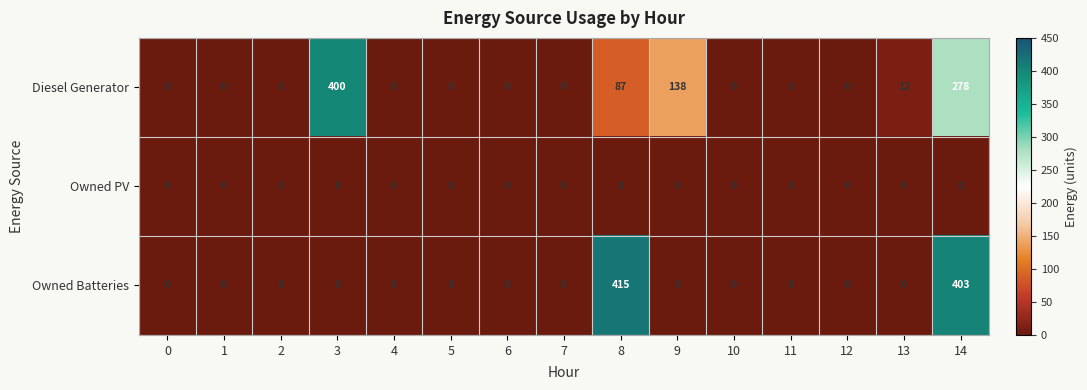

The value of Owned Batteries at 7 is -191. True or false?

False